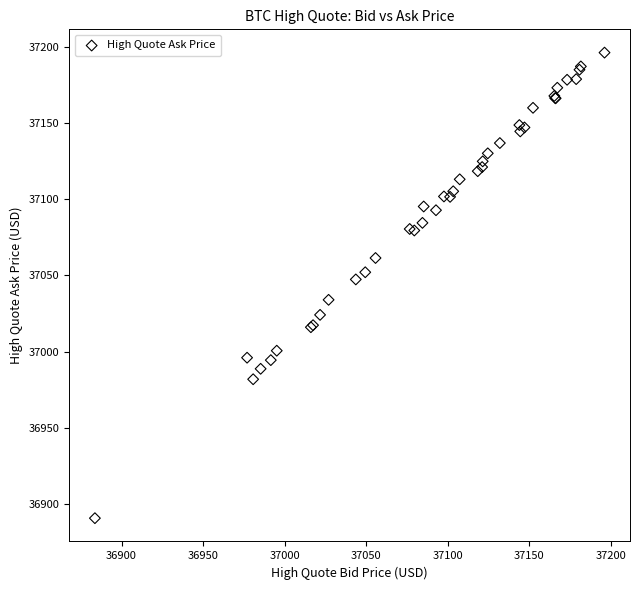

What Y value in the scatter plot is closest to 37043?

37047.4